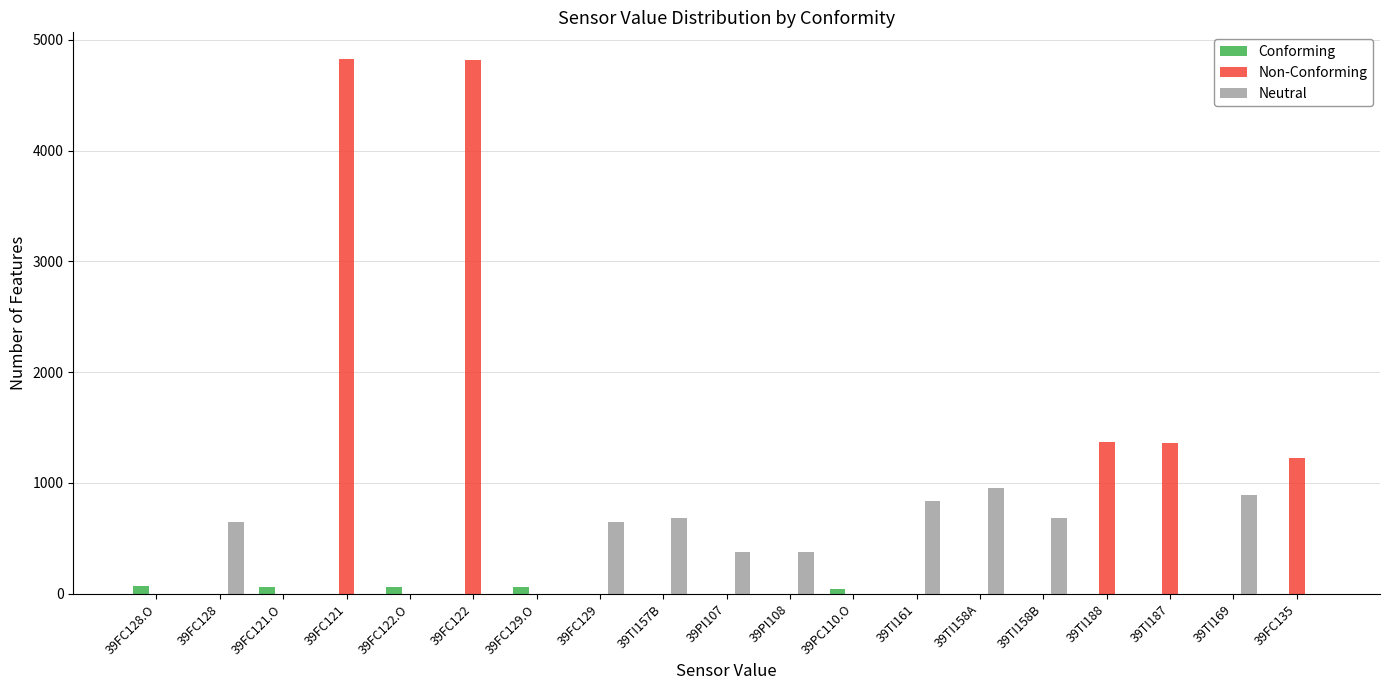

True or false: Neutral has a value of 421.4 at 39FC121.

False